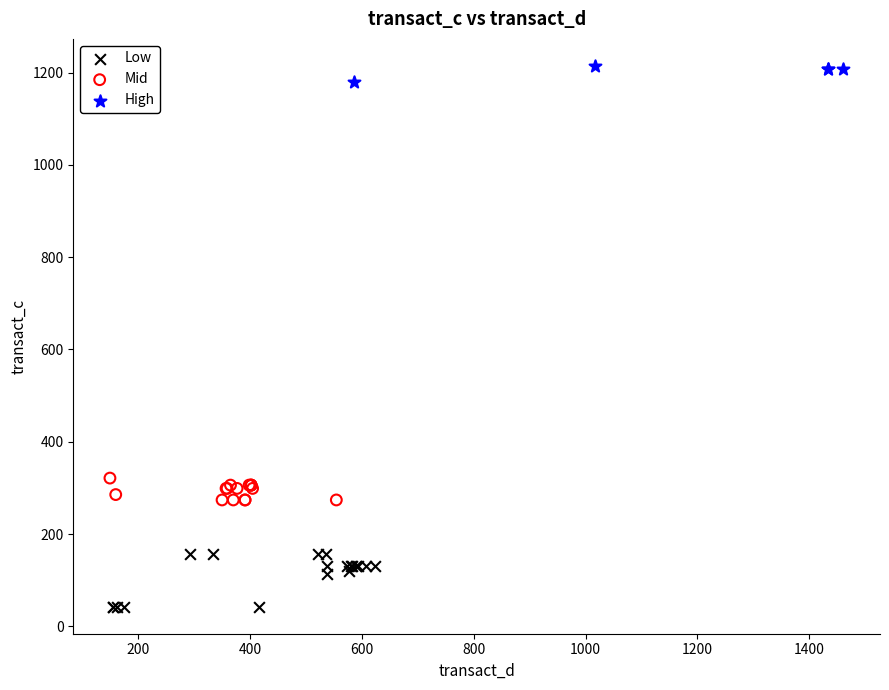

Which series has the widest spread of Y values?

Low